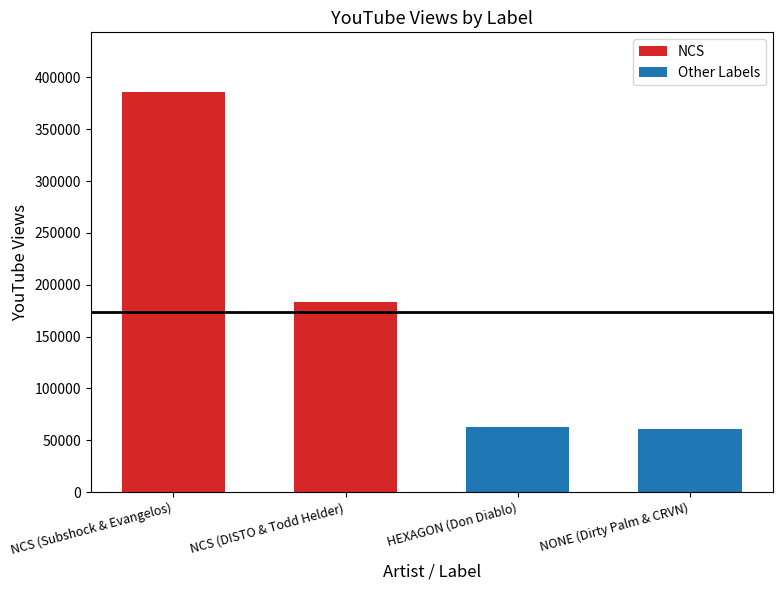

What is the average value?

173219